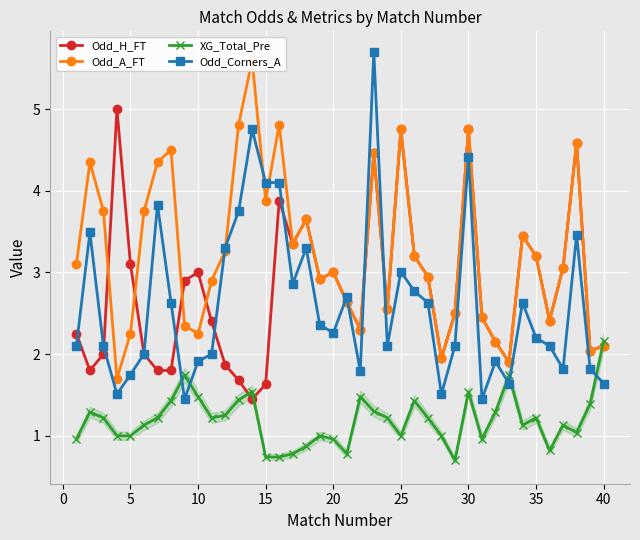

Which series ends up on top after the final intersection of Odd_Corners_A and Odd_A_FT?

Odd_A_FT